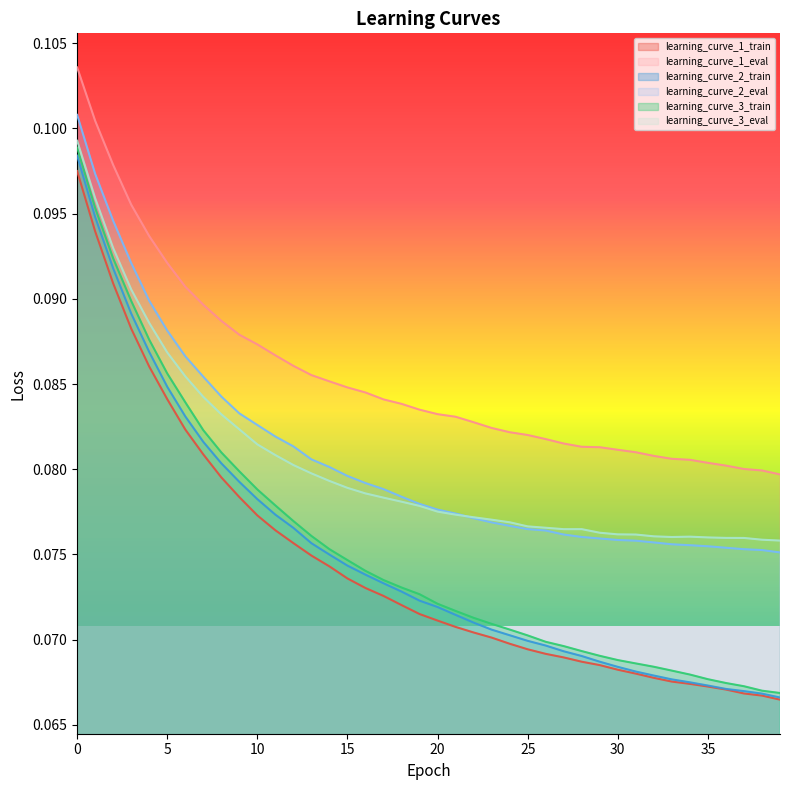

What is the value of the learning_curve_1_eval point at the 2nd from the left?

0.1